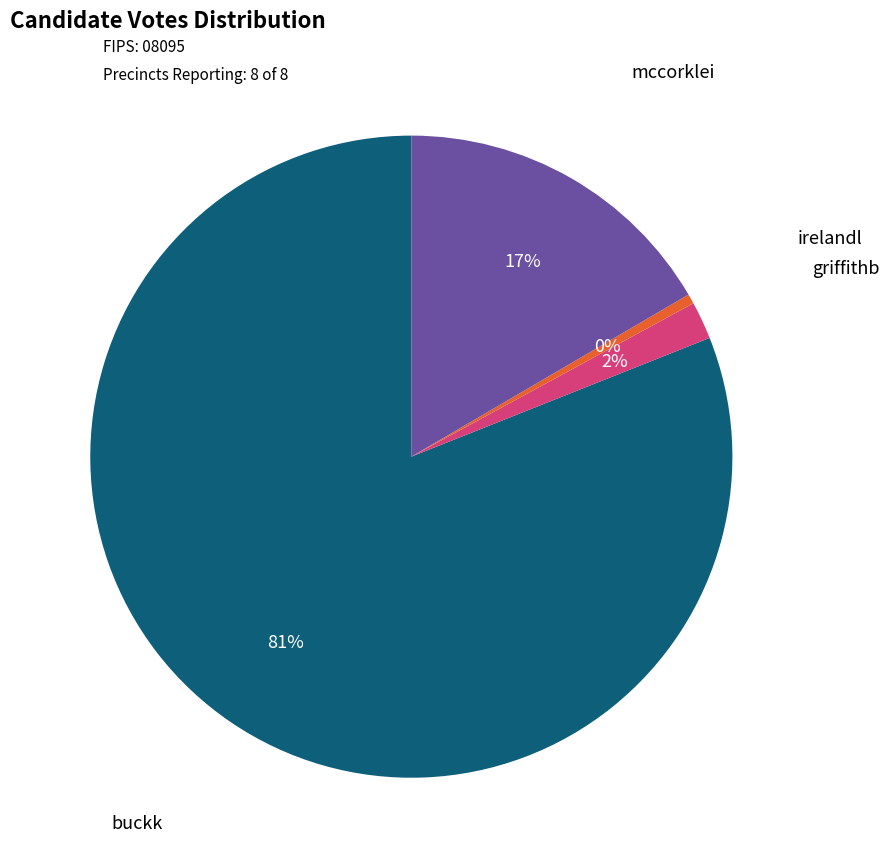

How many segments does this pie chart have?

4